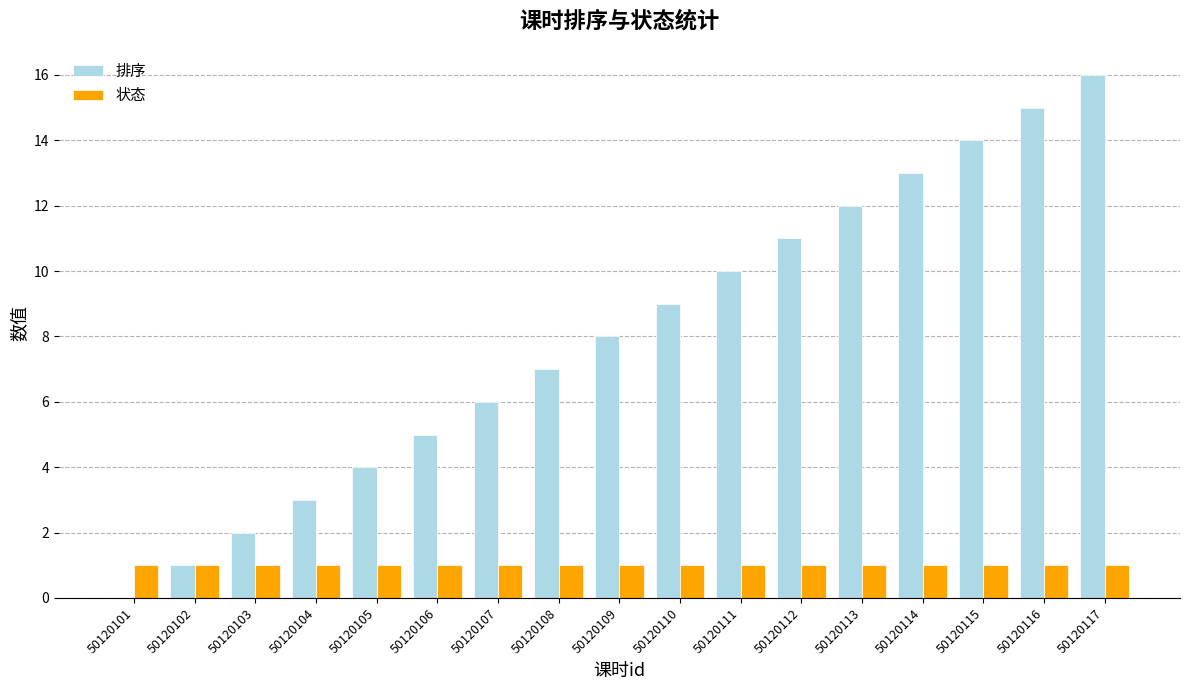

Which series has the widest spread of values?

排序